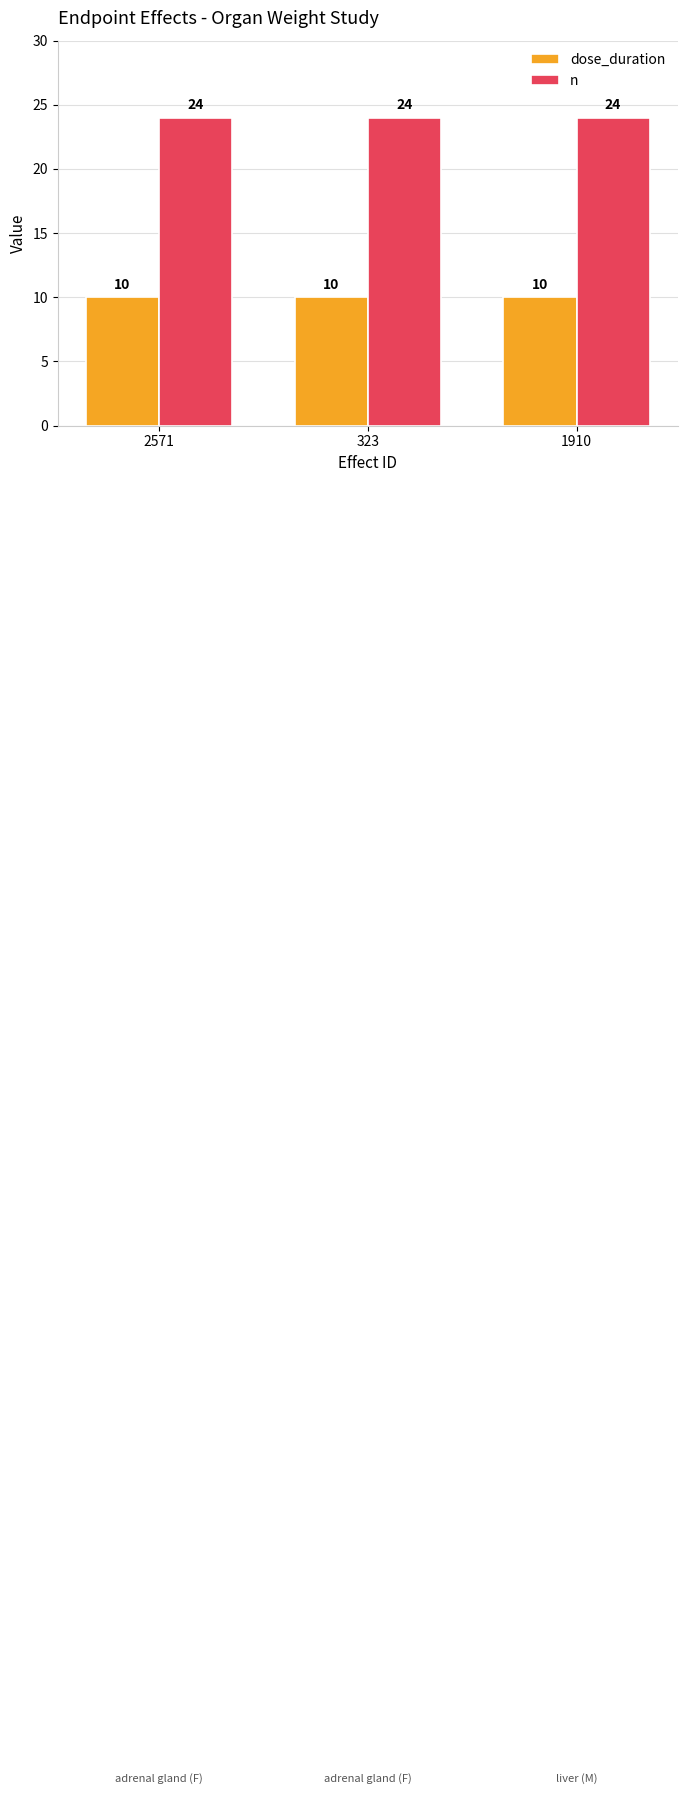

What is the smallest value displayed?

10